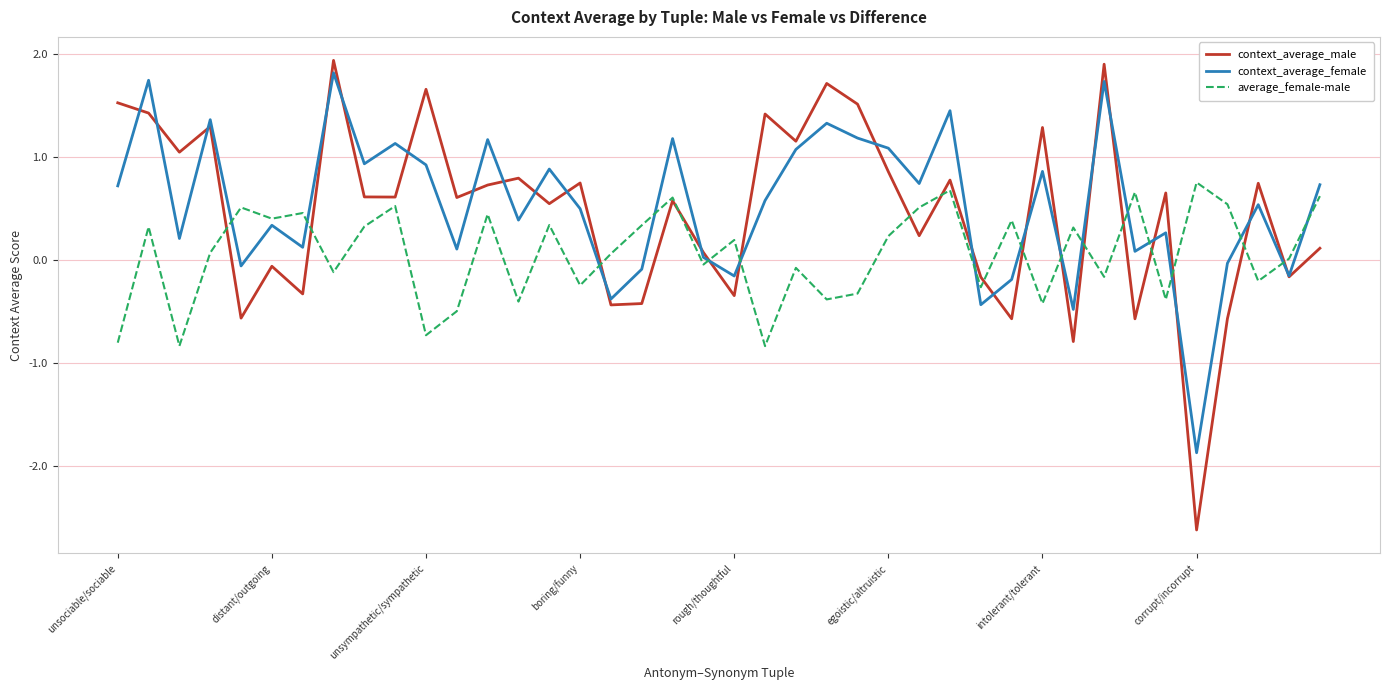

What is the lowest value of the average_female-male series?

-0.8